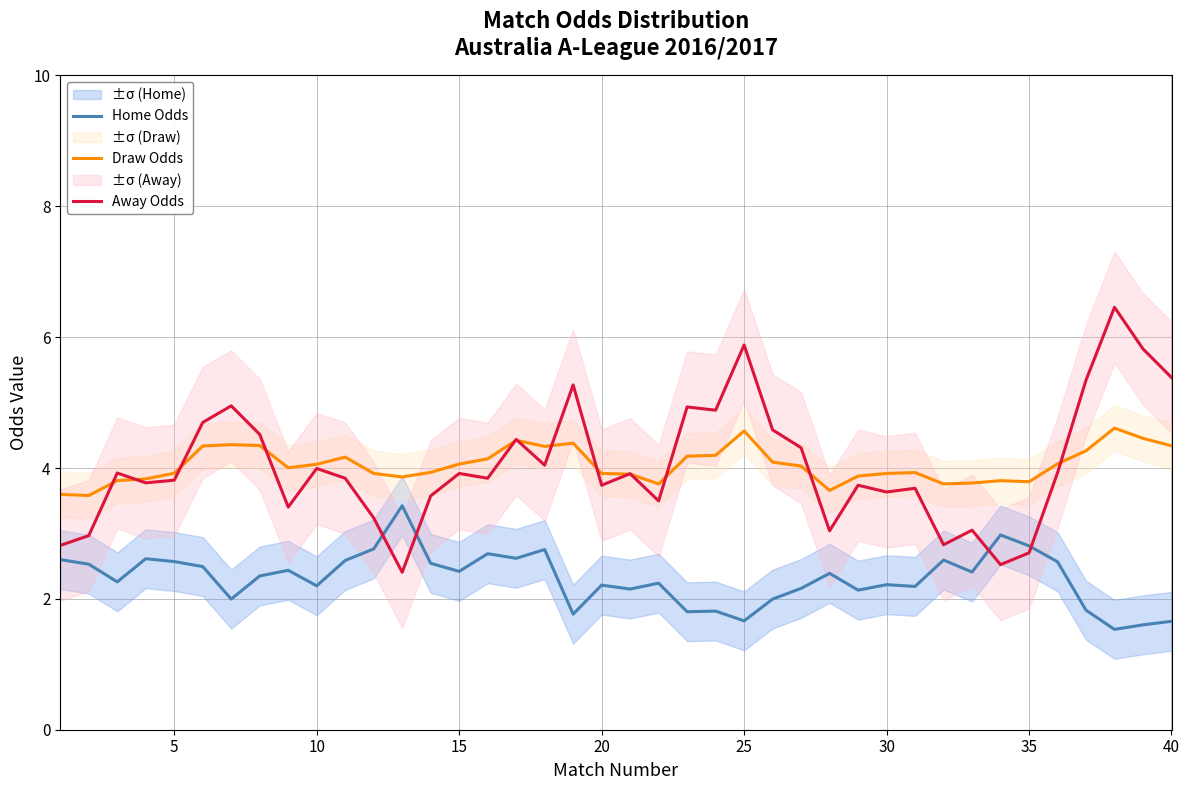

What is the maximum value for Home Odds?

3.4